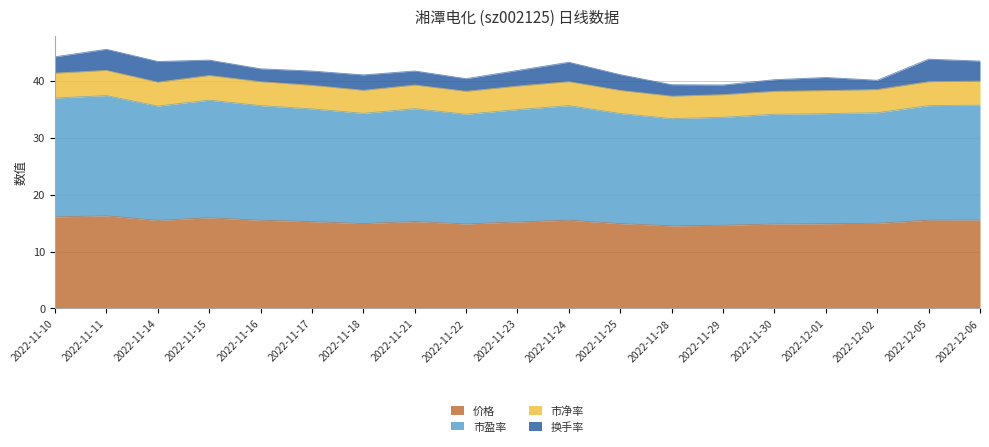

At which label does 市净率 reach its minimum?

2022-11-28